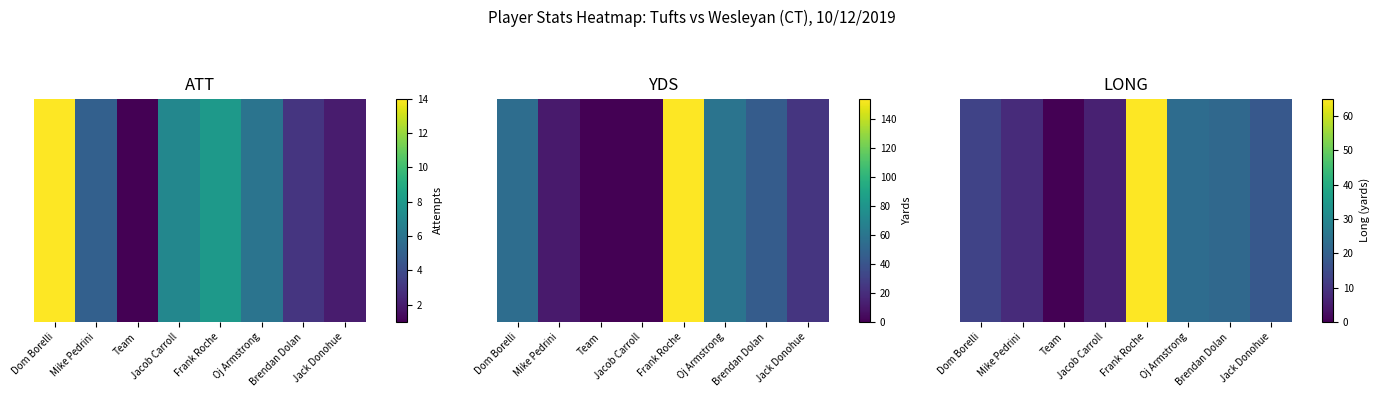

True or false: the data shows 20 at Dom Borelli.

False